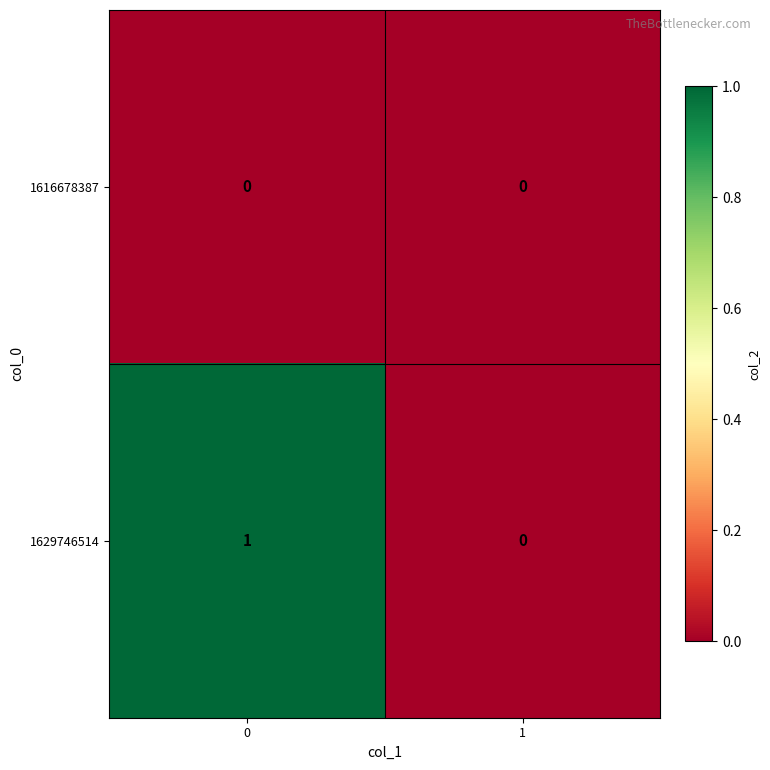

True or false: 1616678387 has a value of 0 at 0.

True